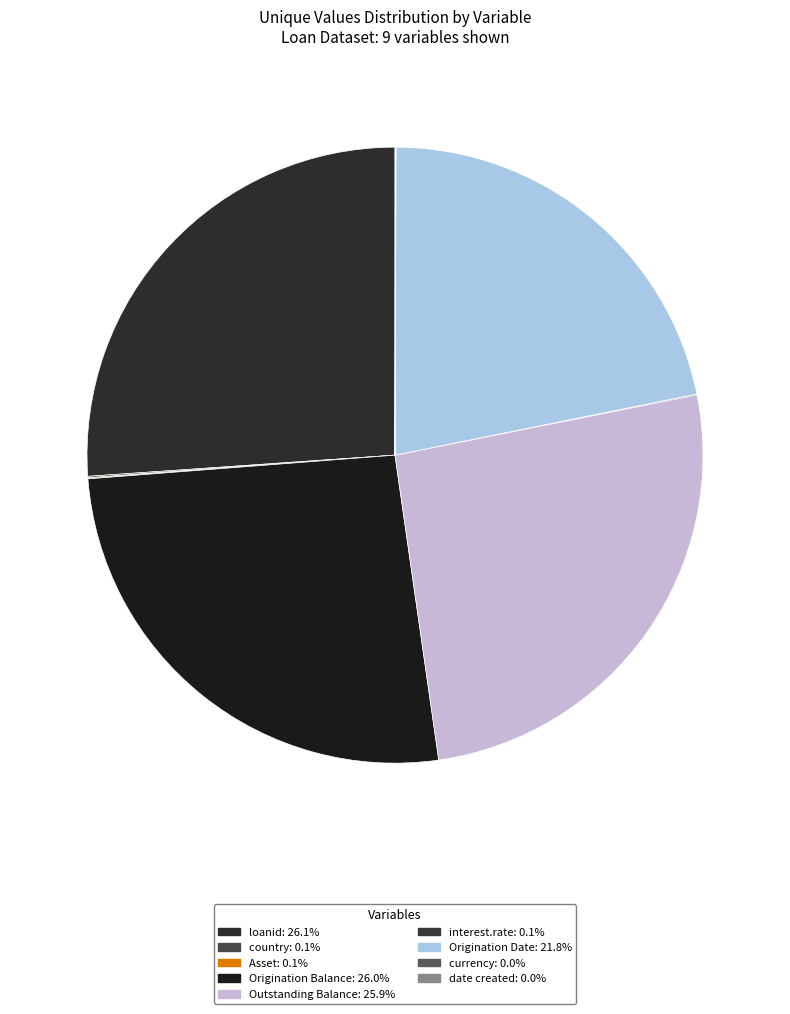

To the nearest percent, what portion does Outstanding Balance represent?

26%